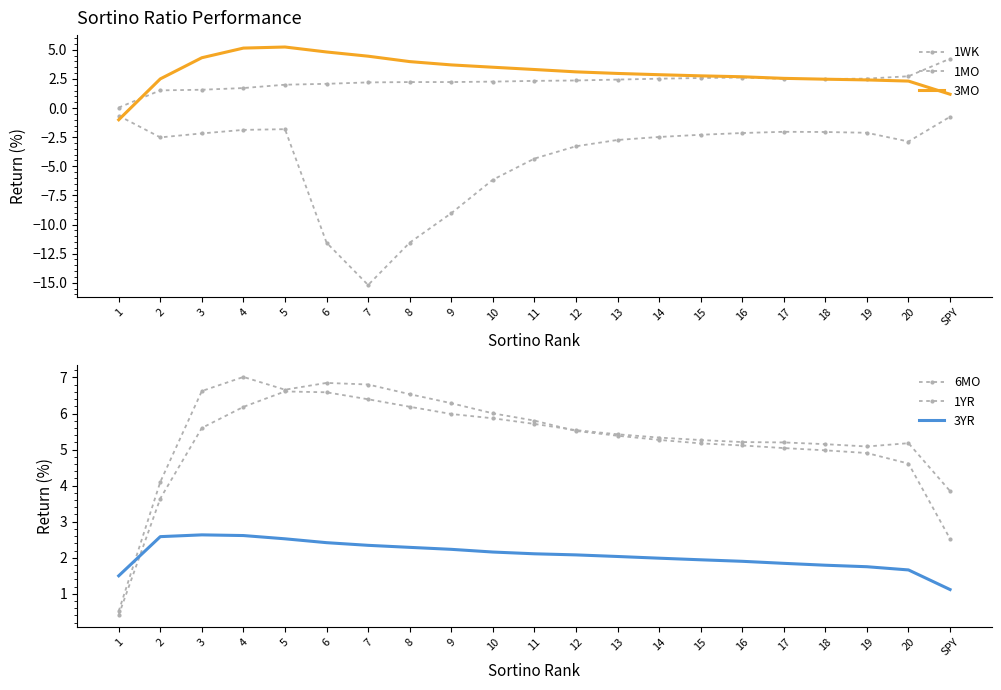

Reading left to right, list all the values displayed in this chart.

1WK: -0.7	-2.5	-2.2	-1.9	-1.8	-11.6	-15.2	-11.6	-9.0	-6.2	-4.3	-3.3	-2.7	-2.5	-2.3	-2.1	-2.0	-2.1	-2.1	-2.9	-0.7
1MO: 0.0	1.5	1.6	1.7	2.0	2.1	2.2	2.2	2.2	2.3	2.3	2.4	2.4	2.5	2.6	2.6	2.5	2.5	2.5	2.7	4.2
3MO: -1.0	2.5	4.3	5.1	5.2	4.8	4.5	4.0	3.7	3.5	3.3	3.1	3.0	2.9	2.8	2.7	2.6	2.5	2.4	2.3	1.2
6MO: 0.5	4.1	6.6	7.0	6.7	6.8	6.8	6.5	6.3	6.0	5.8	5.5	5.4	5.3	5.2	5.1	5.0	5.0	4.9	4.6	2.5
1YR: 0.4	3.6	5.6	6.2	6.6	6.6	6.4	6.2	6.0	5.9	5.7	5.5	5.4	5.3	5.3	5.2	5.2	5.2	5.1	5.2	3.8
3YR: 1.5	2.6	2.6	2.6	2.5	2.4	2.3	2.3	2.2	2.2	2.1	2.1	2.0	2.0	1.9	1.9	1.8	1.8	1.8	1.7	1.1